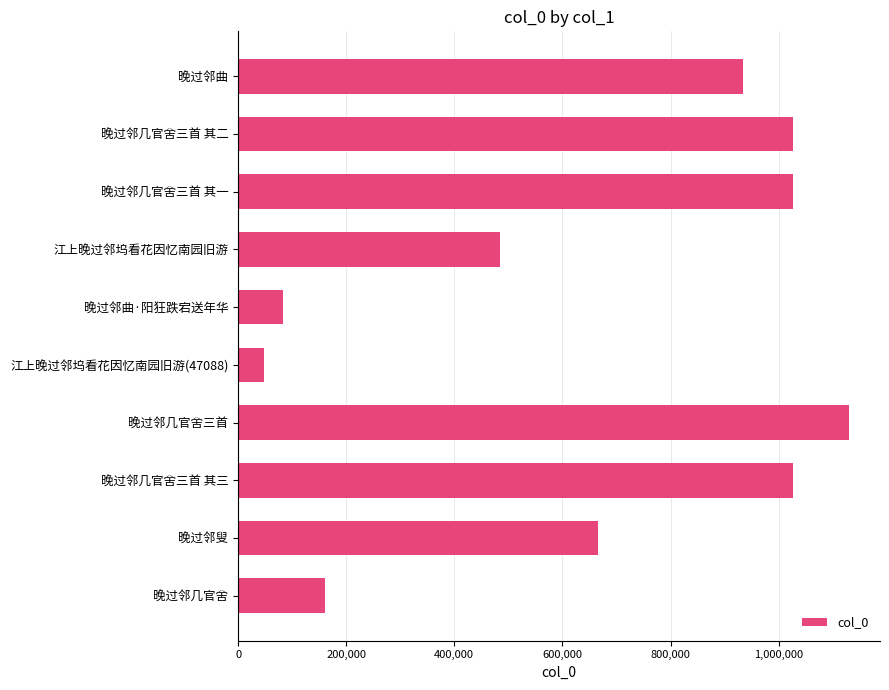

What is the greatest value displayed?

1130996